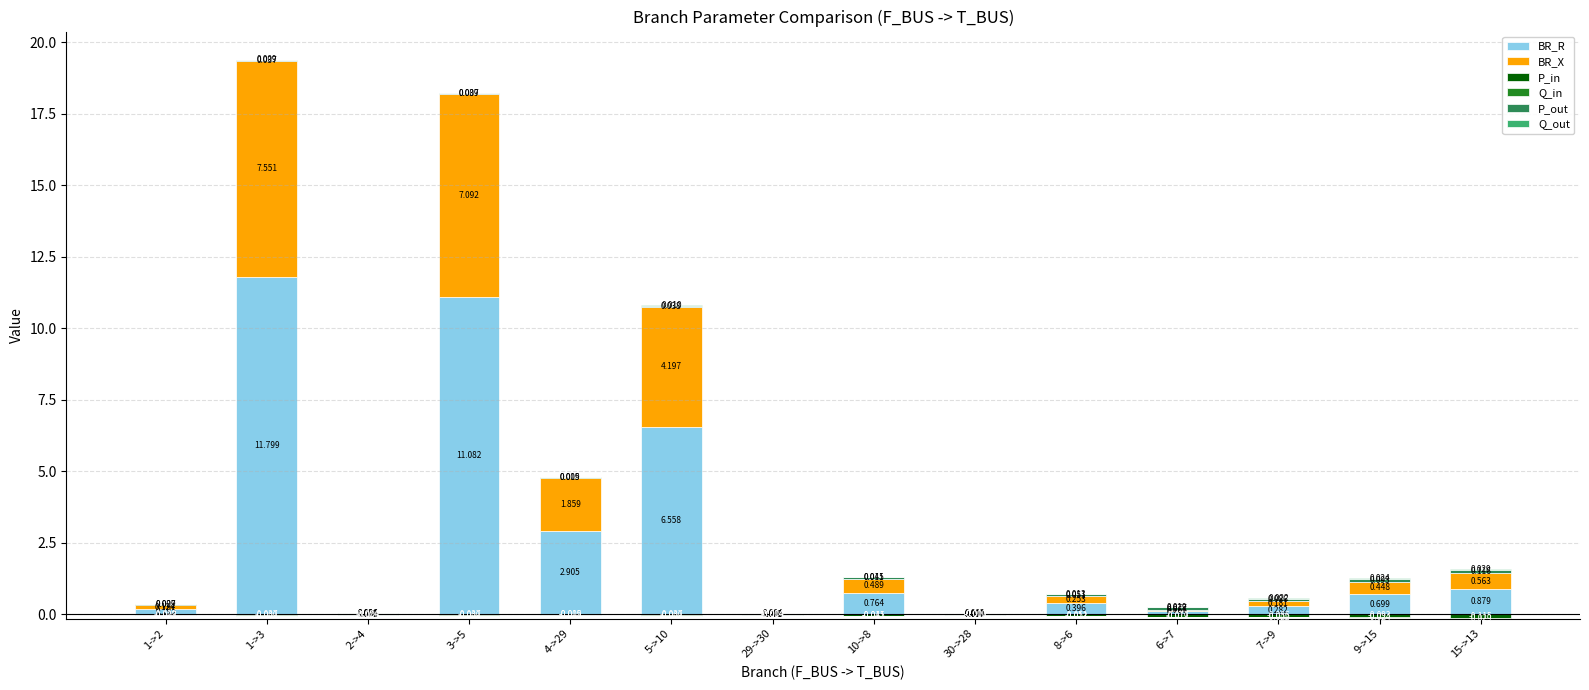

Reading left to right, list all the values displayed in this chart.

BR_R: 1->2=0.2	1->3=11.8	2->4=0.0	3->5=11.1	4->29=2.9	5->10=6.6	29->30=0.0	10->8=0.8	30->28=0.0	8->6=0.4	6->7=0.1	7->9=0.3	9->15=0.7	15->13=0.9
BR_X: 1->2=0.1	1->3=7.6	2->4=0.0	3->5=7.1	4->29=1.9	5->10=4.2	29->30=0.0	10->8=0.5	30->28=0.0	8->6=0.3	6->7=0.1	7->9=0.2	9->15=0.4	15->13=0.6
P_in: 1->2=0.0	1->3=0.0	2->4=0.0	3->5=0.0	4->29=0.0	5->10=0.0	29->30=0.0	10->8=0.0	30->28=0.0	8->6=0.0	6->7=0.0	7->9=0.0	9->15=0.0	15->13=0.0
Q_in: 1->2=0.0	1->3=0.0	2->4=0.0	3->5=0.0	4->29=0.0	5->10=0.0	29->30=0.0	10->8=0.0	30->28=0.0	8->6=0.0	6->7=0.0	7->9=0.0	9->15=0.0	15->13=0.0
P_out: 1->2=0.0	1->3=0.0	2->4=0.0	3->5=0.0	4->29=0.0	5->10=0.0	29->30=0.0	10->8=0.0	30->28=0.0	8->6=0.1	6->7=0.1	7->9=0.1	9->15=0.1	15->13=0.1
Q_out: 1->2=0.0	1->3=0.0	2->4=0.0	3->5=0.0	4->29=0.0	5->10=0.0	29->30=0.0	10->8=0.0	30->28=0.0	8->6=0.0	6->7=0.0	7->9=0.0	9->15=0.0	15->13=0.0